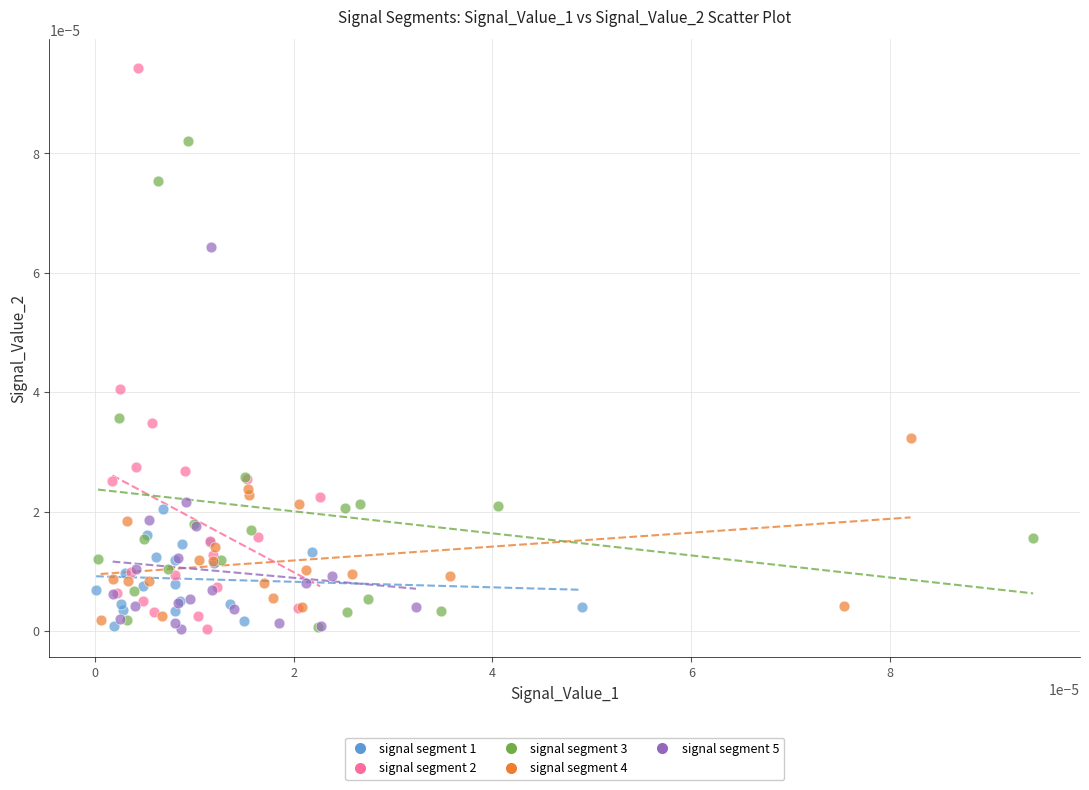

What are all the series names shown in the legend?

signal segment 1, signal segment 2, signal segment 3, signal segment 4, signal segment 5